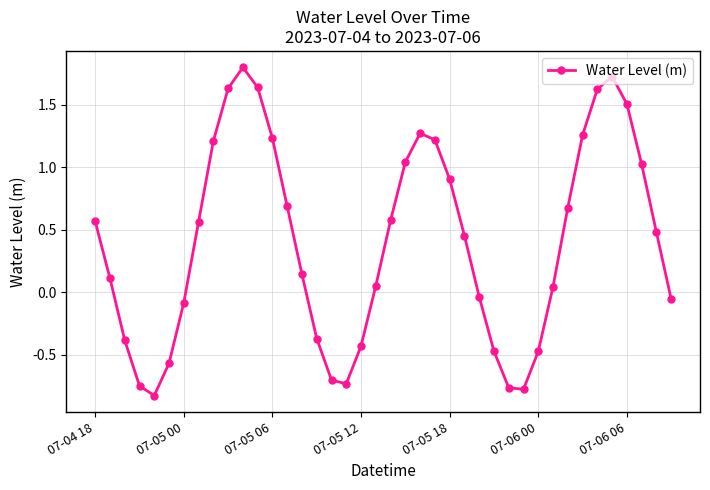

What is the maximum value shown in the chart?

1.8